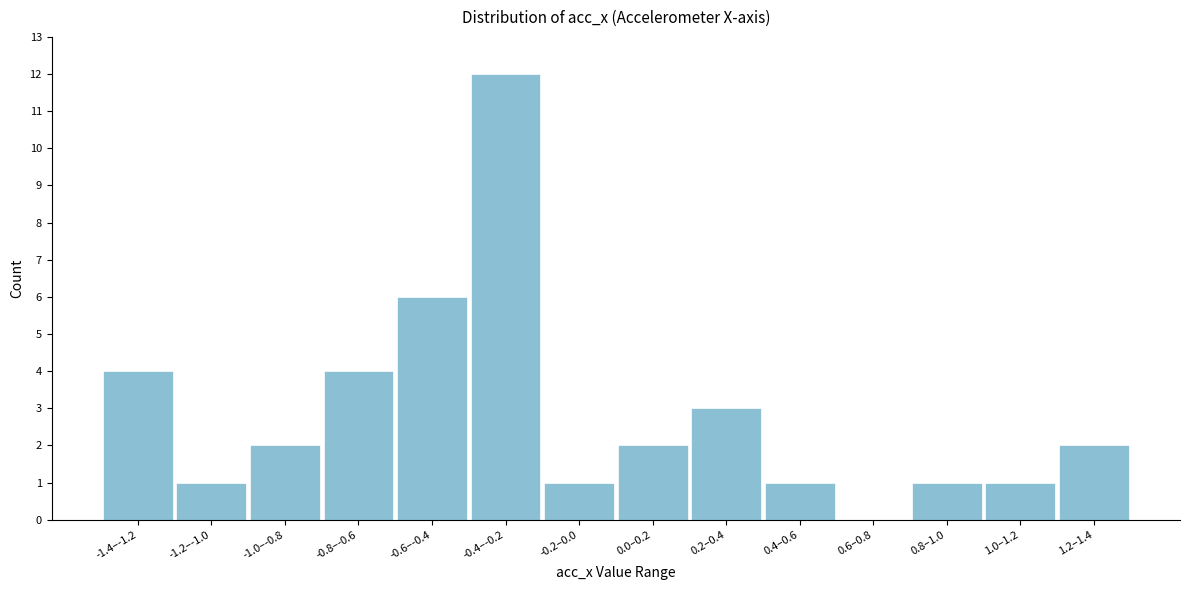

Reading right to left, transcribe all the data shown in this chart.

1.2–1.4=2	1.0–1.2=1	0.8–1.0=1	0.6–0.8=0	0.4–0.6=1	0.2–0.4=3	0.0–0.2=2	-0.2–0.0=1	-0.4–-0.2=12	-0.6–-0.4=6	-0.8–-0.6=4	-1.0–-0.8=2	-1.2–-1.0=1	-1.4–-1.2=4